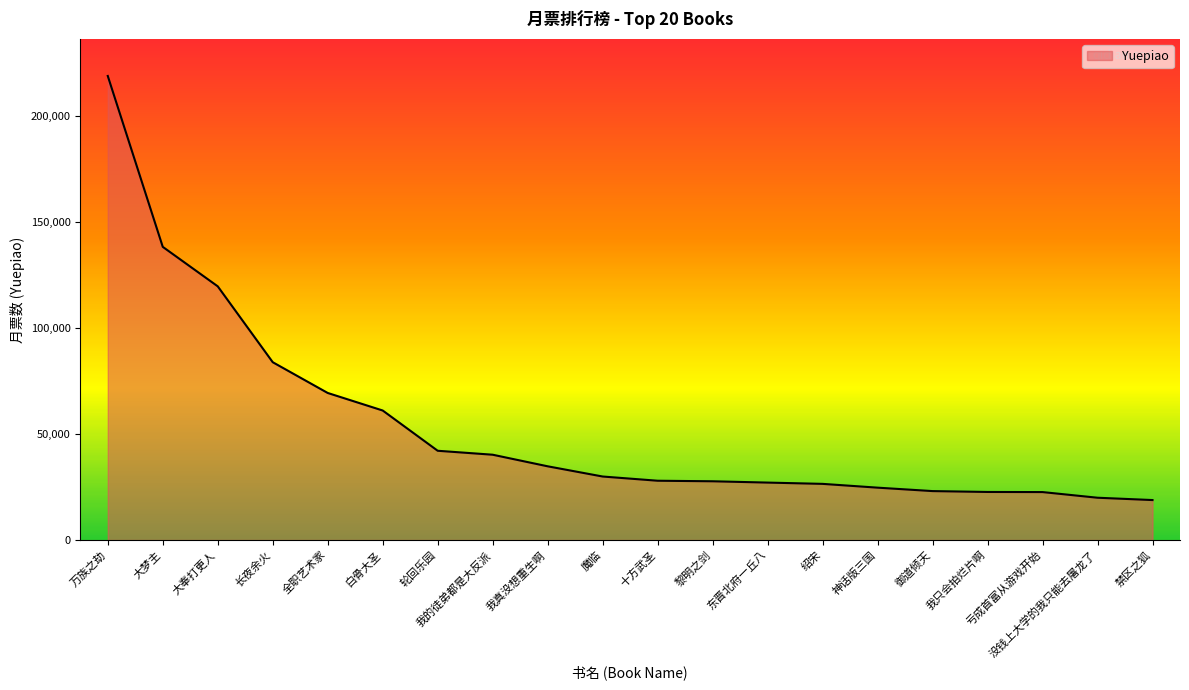

True or false: the data shows 8829 at 绍宋.

False